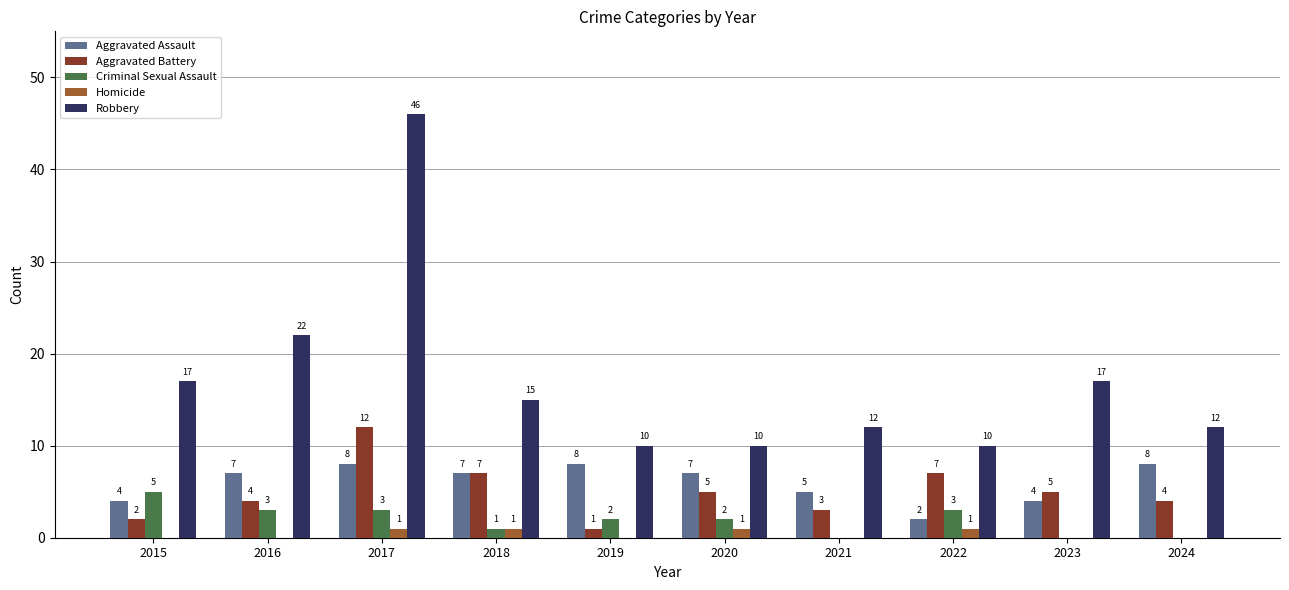

At which category is the sum across all series the highest?

2017